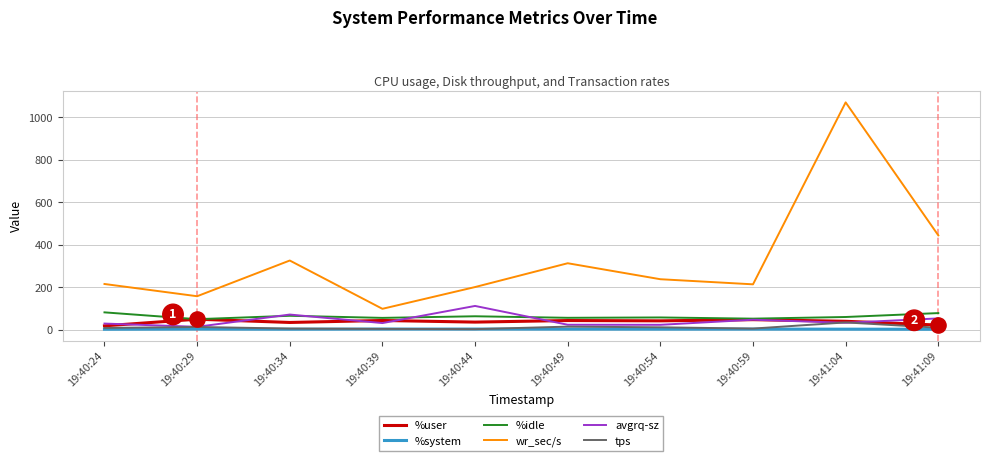

Is the value of %system at 19:40:44 greater than the value of %idle at 19:40:24?

No